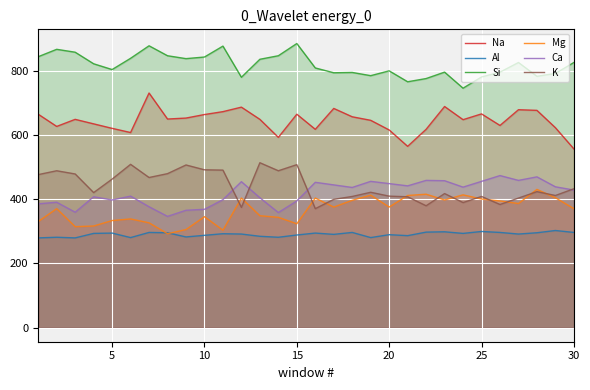

Reading left to right, extract all data points from this chart.

Na: 664	626	648	634	620	607	730	649	652	663	672	686	648	592	664	617	682	656	645	615	564	617	688	647	665	629	678	676	622	556
Al: 279	281	279	293	294	280	296	295	282	287	292	291	284	281	288	294	290	296	280	289	286	297	298	293	299	296	291	295	302	296
Si: 843	866	857	821	803	838	877	846	837	842	876	779	835	846	884	808	793	794	784	799	765	775	795	745	780	795	825	782	791	825
Mg: 330	370	314	316	333	338	326	292	305	345	303	403	348	343	323	403	375	396	412	375	411	415	397	413	400	394	386	430	404	370
Ca: 385	390	359	407	397	409	376	346	365	368	398	454	404	358	394	452	444	436	455	448	441	458	457	437	455	473	458	469	438	428
K: 476	488	478	420	462	508	467	479	506	491	490	374	513	488	507	370	399	408	421	409	407	379	417	389	408	383	403	423	411	432